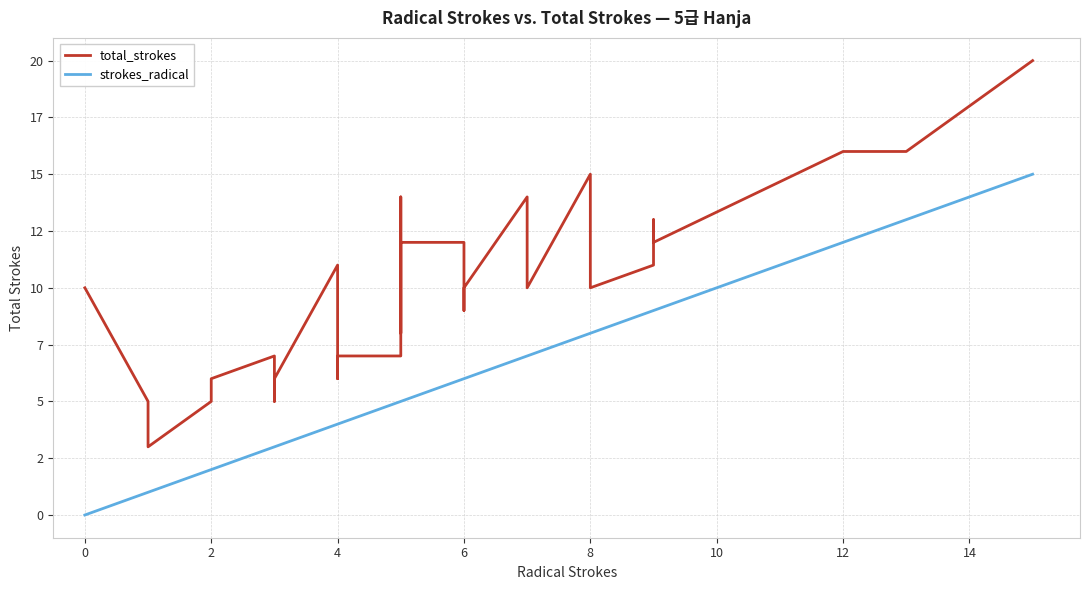

What is the value of the total_strokes point at the 21st from the left?

12